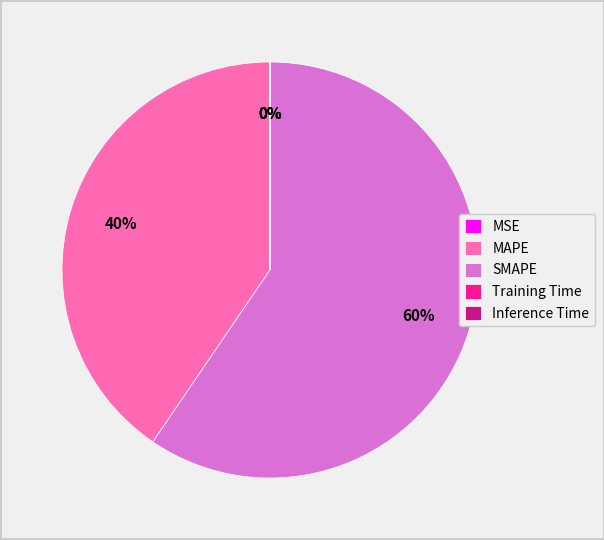

To the nearest percent, what is the average slice percentage?

20%